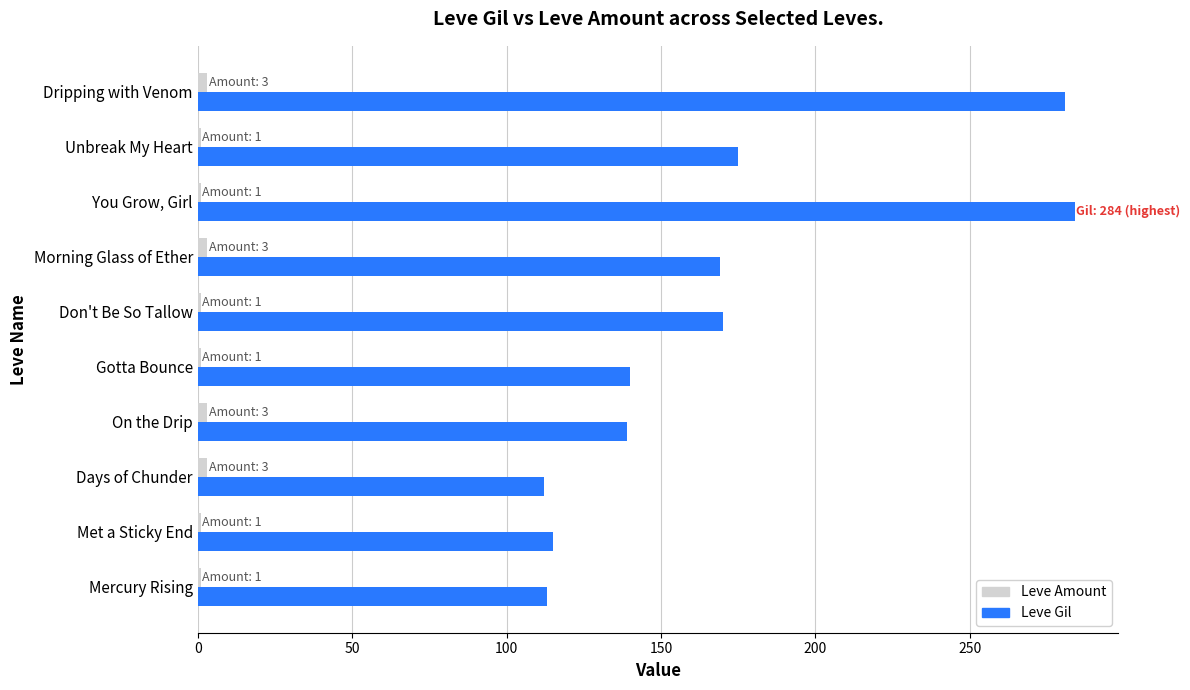

List the series in order of their overall mean, highest first.

Leve Gil, Leve Amount